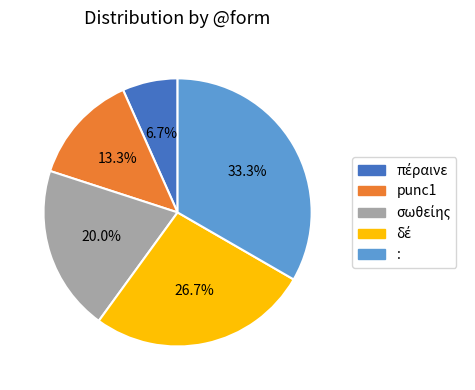

Which slice is the largest?

: